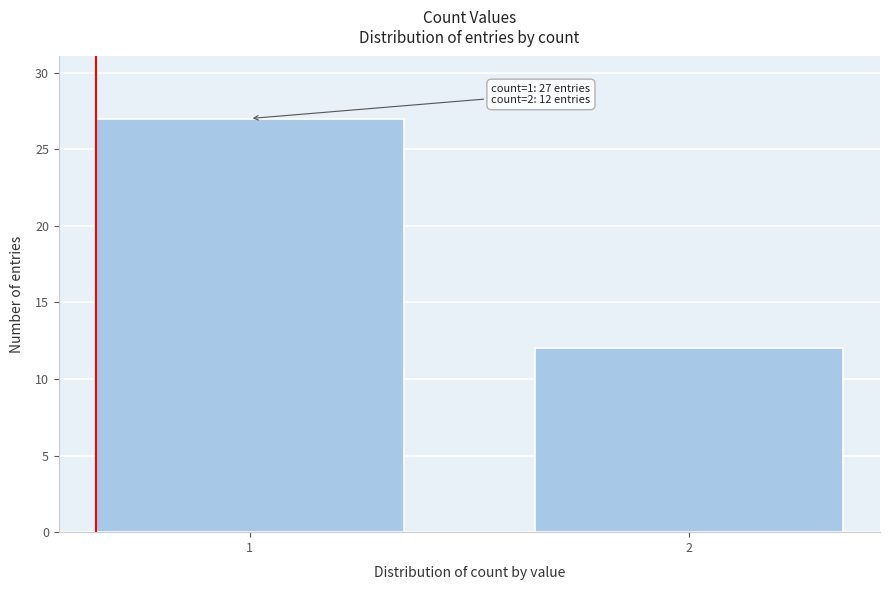

Reading left to right, list all the values displayed in this chart.

27	12